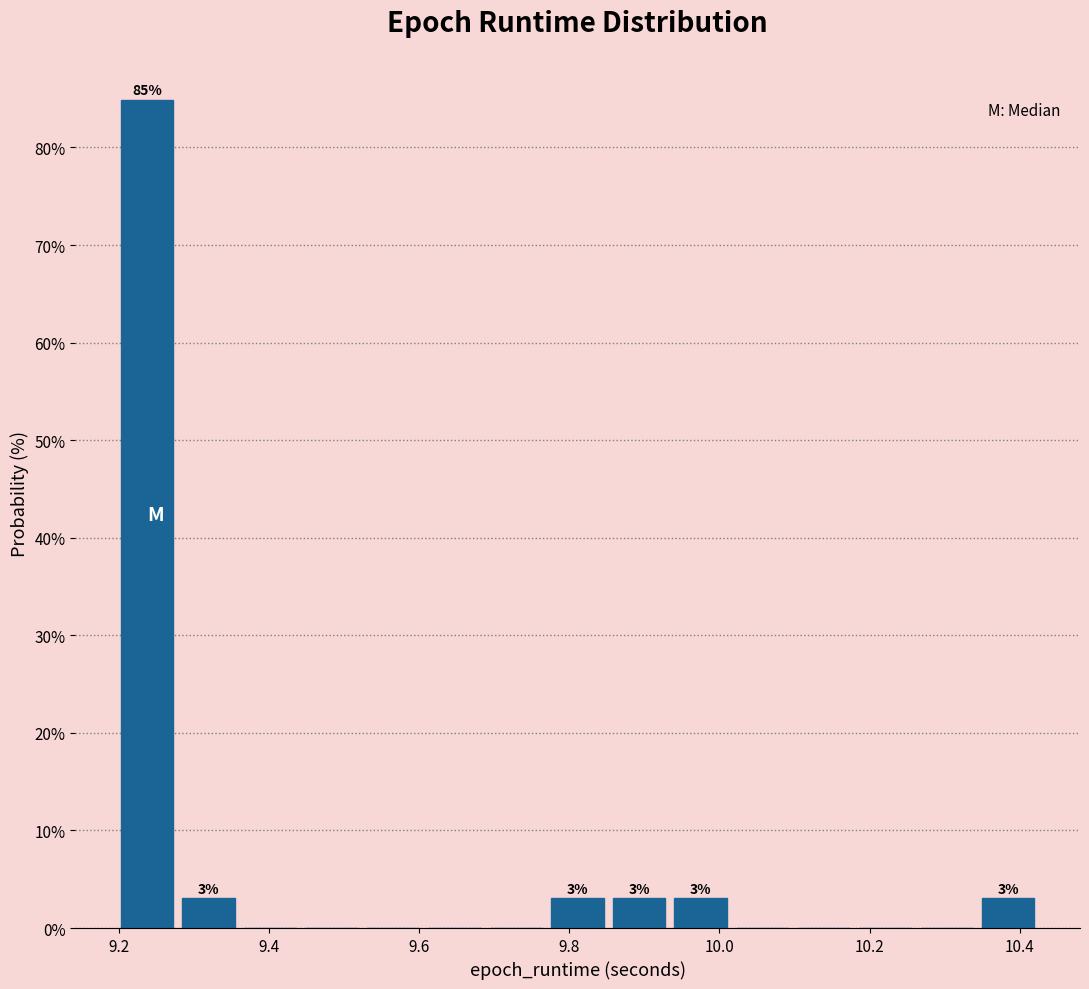

Which range on the x-axis has the tallest bar?

9.20 to 9.28